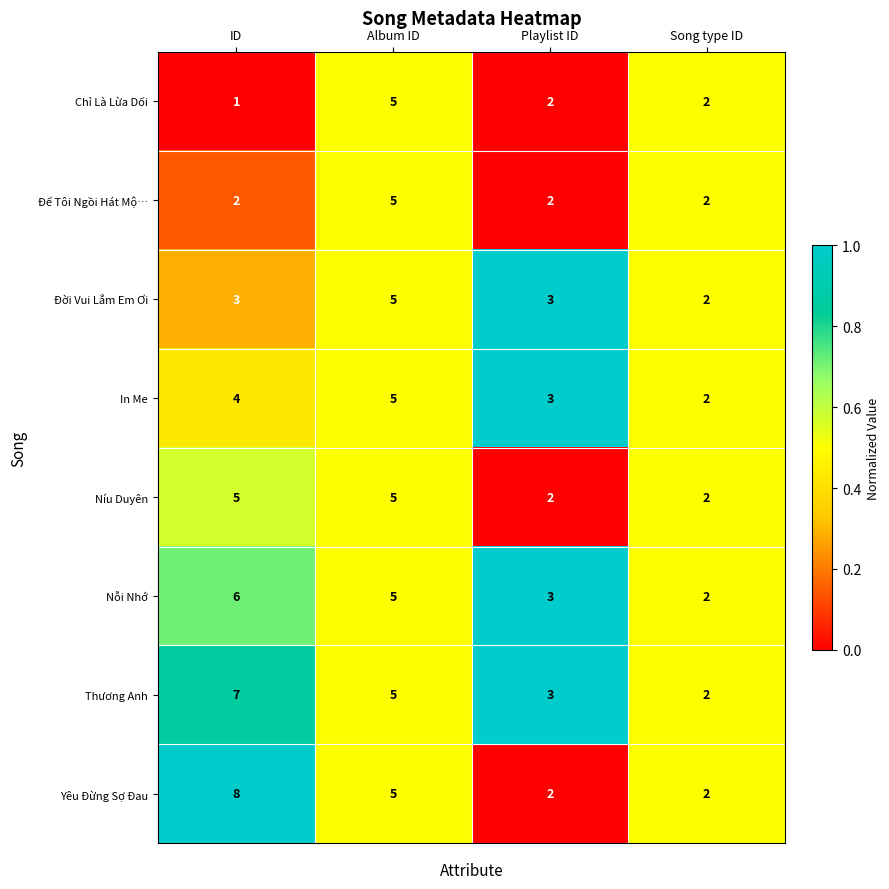

What is the spread (max minus min) of values at ID?

7